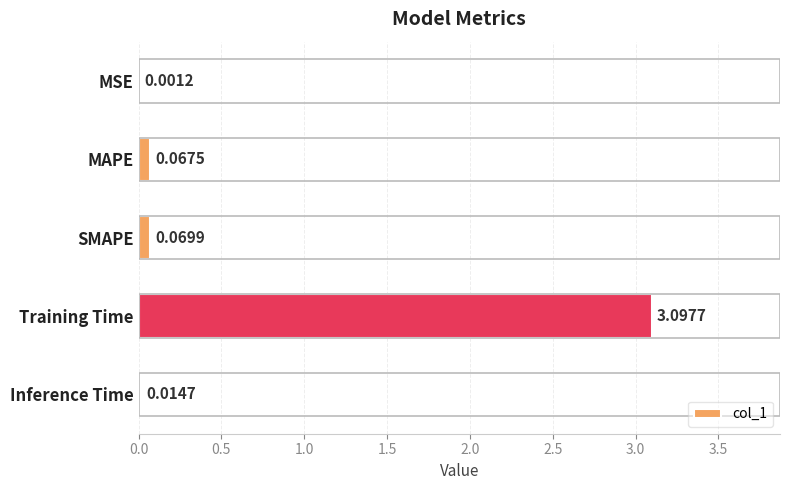

What is the change in value from MSE to Training Time?

+3.1